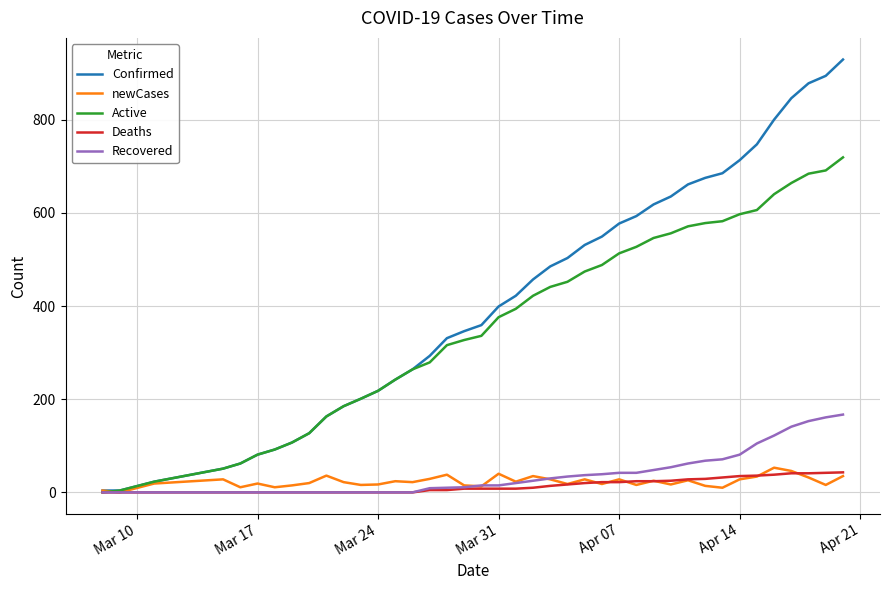

Which series has the largest total across all categories?

Confirmed